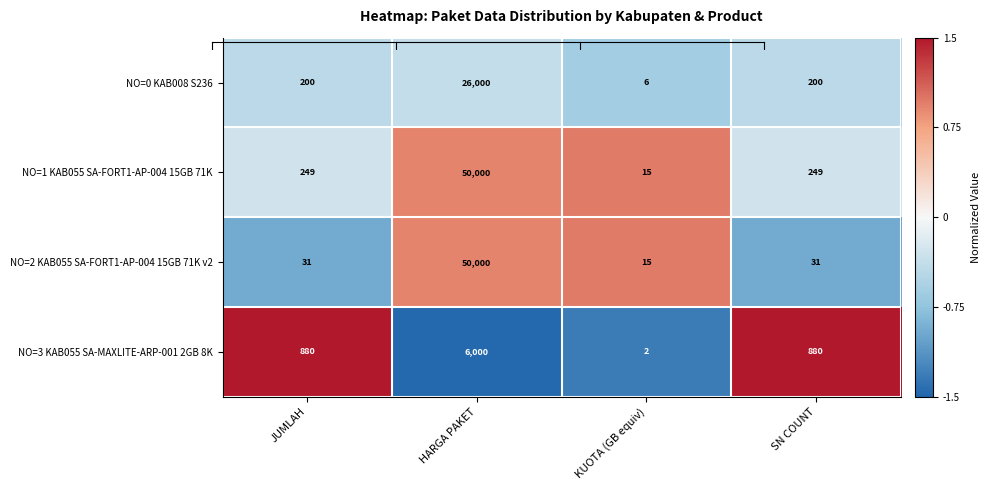

What is the spread (max minus min) of values at JUMLAH?

849